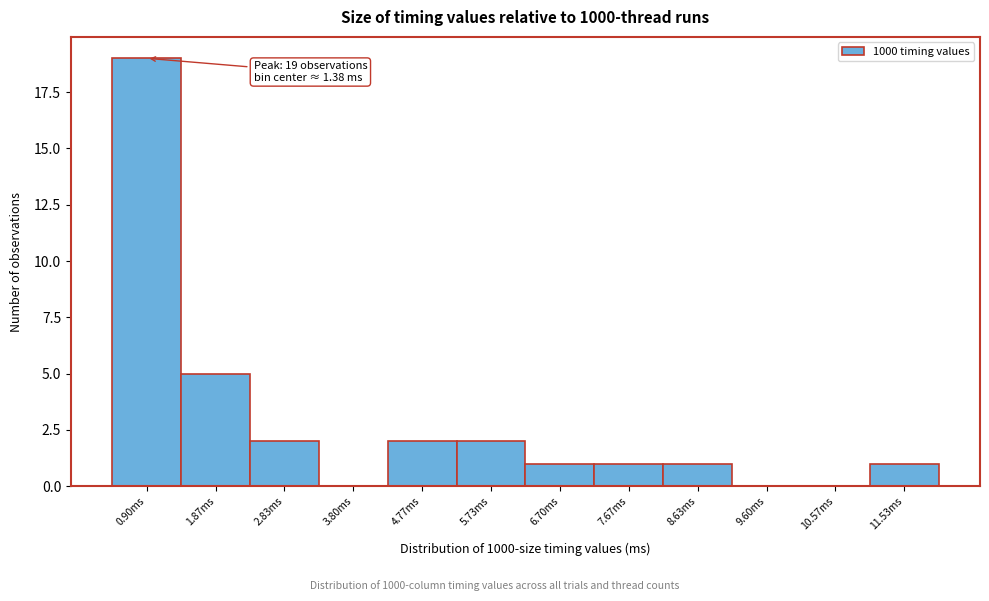

Reading right to left, what are all the values shown in this chart?

11.53ms=1	10.57ms=0	9.60ms=0	8.63ms=1	7.67ms=1	6.70ms=1	5.73ms=2	4.77ms=2	3.80ms=0	2.83ms=2	1.87ms=5	0.90ms=19